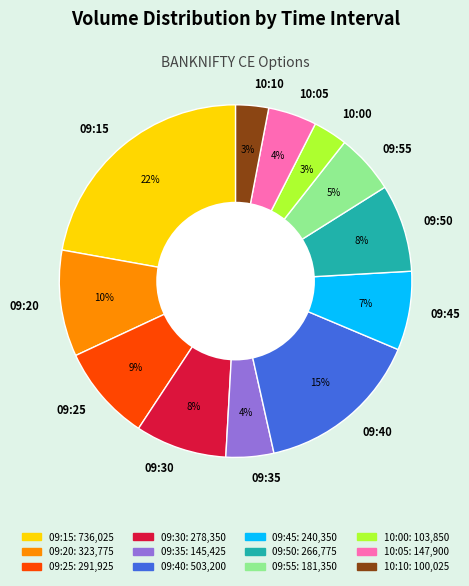

Is the sum of 09:30 and 09:50 greater than half?

No